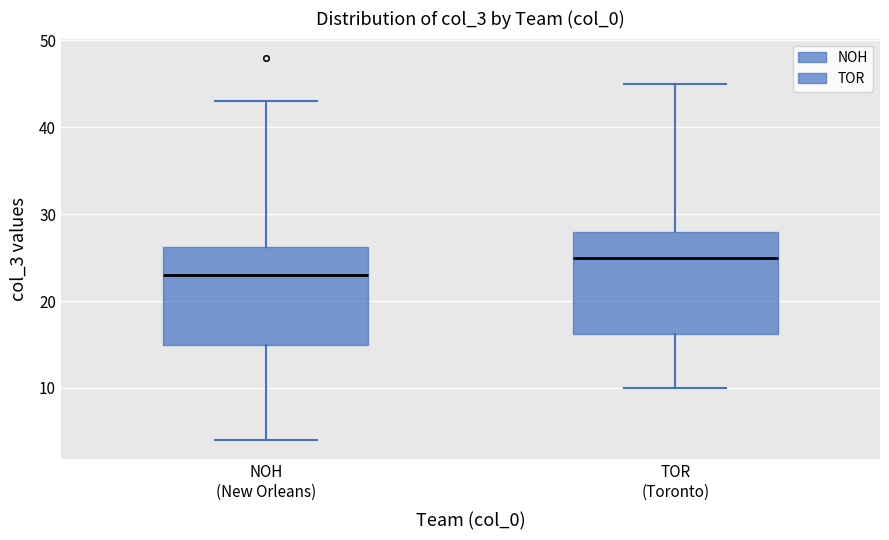

Where does the lower whisker of the box for NOH (New Orleans) end on the y-axis? The values are not printed on the chart, so give them approximately, as read against the axis.

4